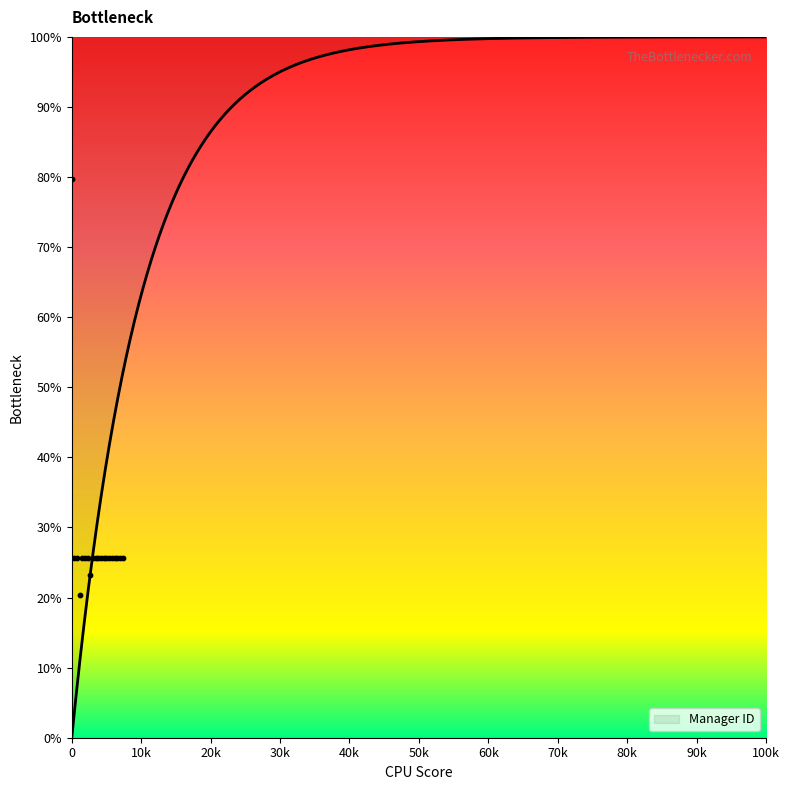

Which has a higher value, 4 or 20?

20